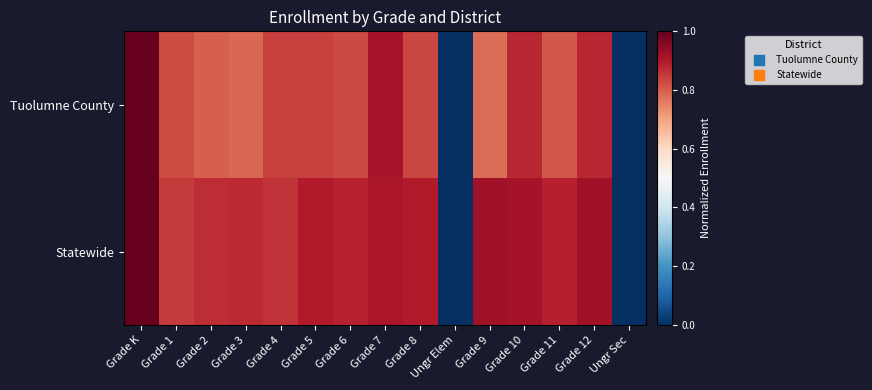

Reading left to right, transcribe all the data shown in this chart.

Tuolumne County: Grade K=1.0	Grade 1=0.8	Grade 2=0.8	Grade 3=0.8	Grade 4=0.8	Grade 5=0.8	Grade 6=0.8	Grade 7=0.9	Grade 8=0.8	Ungr Elem=0.0	Grade 9=0.8	Grade 10=0.9	Grade 11=0.8	Grade 12=0.9	Ungr Sec=0.0
Statewide: Grade K=1.0	Grade 1=0.8	Grade 2=0.9	Grade 3=0.9	Grade 4=0.9	Grade 5=0.9	Grade 6=0.9	Grade 7=0.9	Grade 8=0.9	Ungr Elem=0.0	Grade 9=0.9	Grade 10=0.9	Grade 11=0.9	Grade 12=0.9	Ungr Sec=0.0